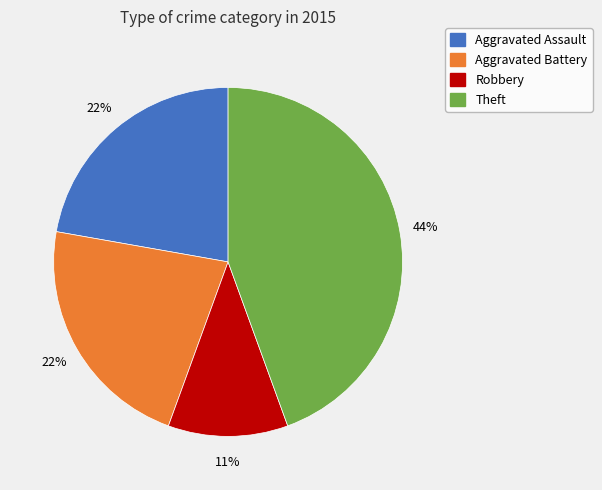

Approximately how many times larger is the value at Theft compared to Aggravated Battery?

2.0